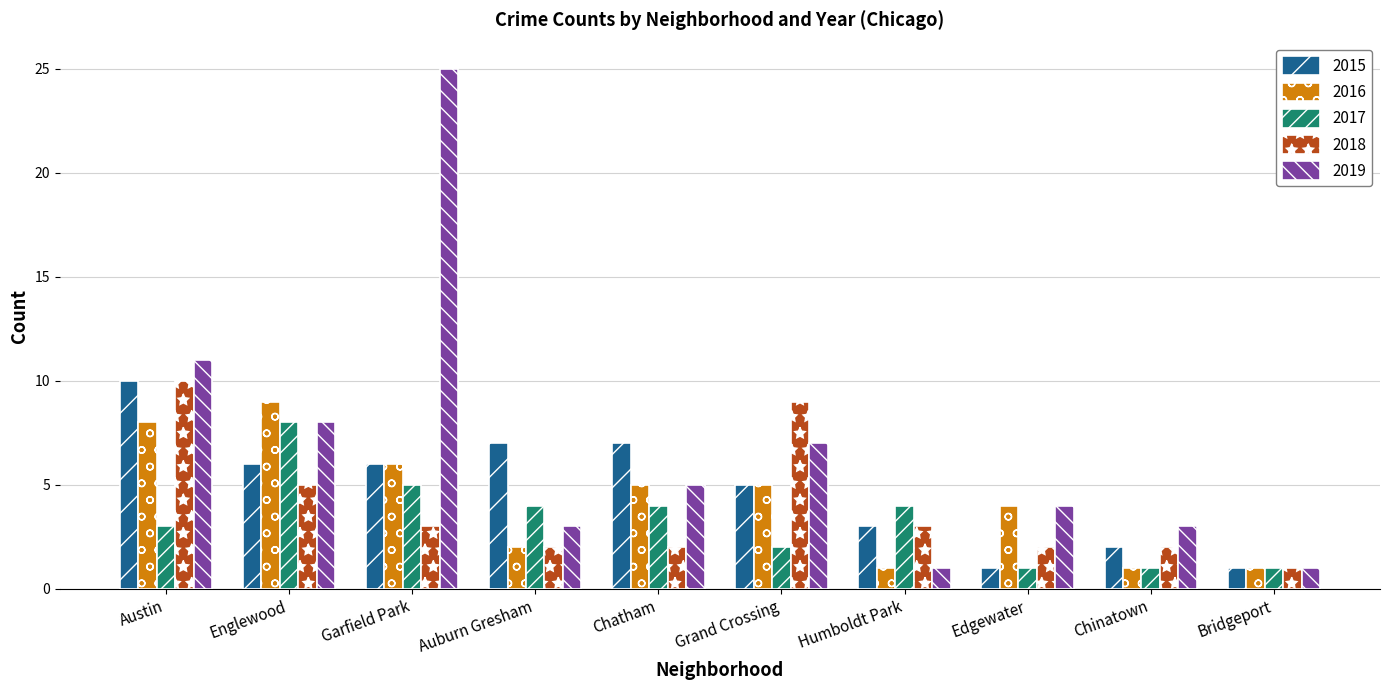

Reading left to right, transcribe all the data shown in this chart.

2015: 10	6	6	7	7	5	3	1	2	1
2016: 8	9	6	2	5	5	1	4	1	1
2017: 3	8	5	4	4	2	4	1	1	1
2018: 10	5	3	2	2	9	3	2	2	1
2019: 11	8	25	3	5	7	1	4	3	1